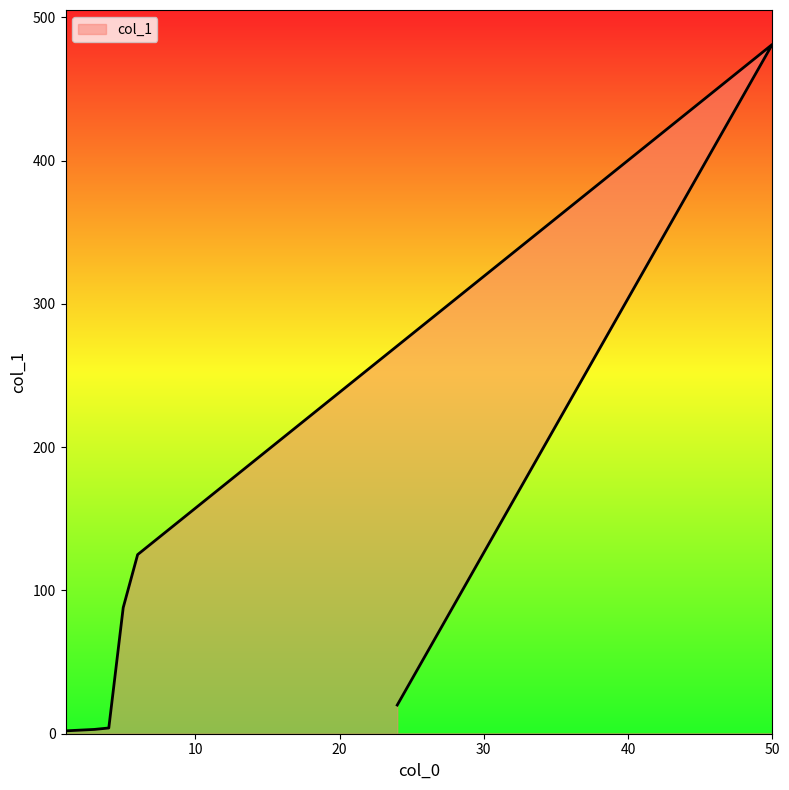

The value at 24 is 7. True or false?

False